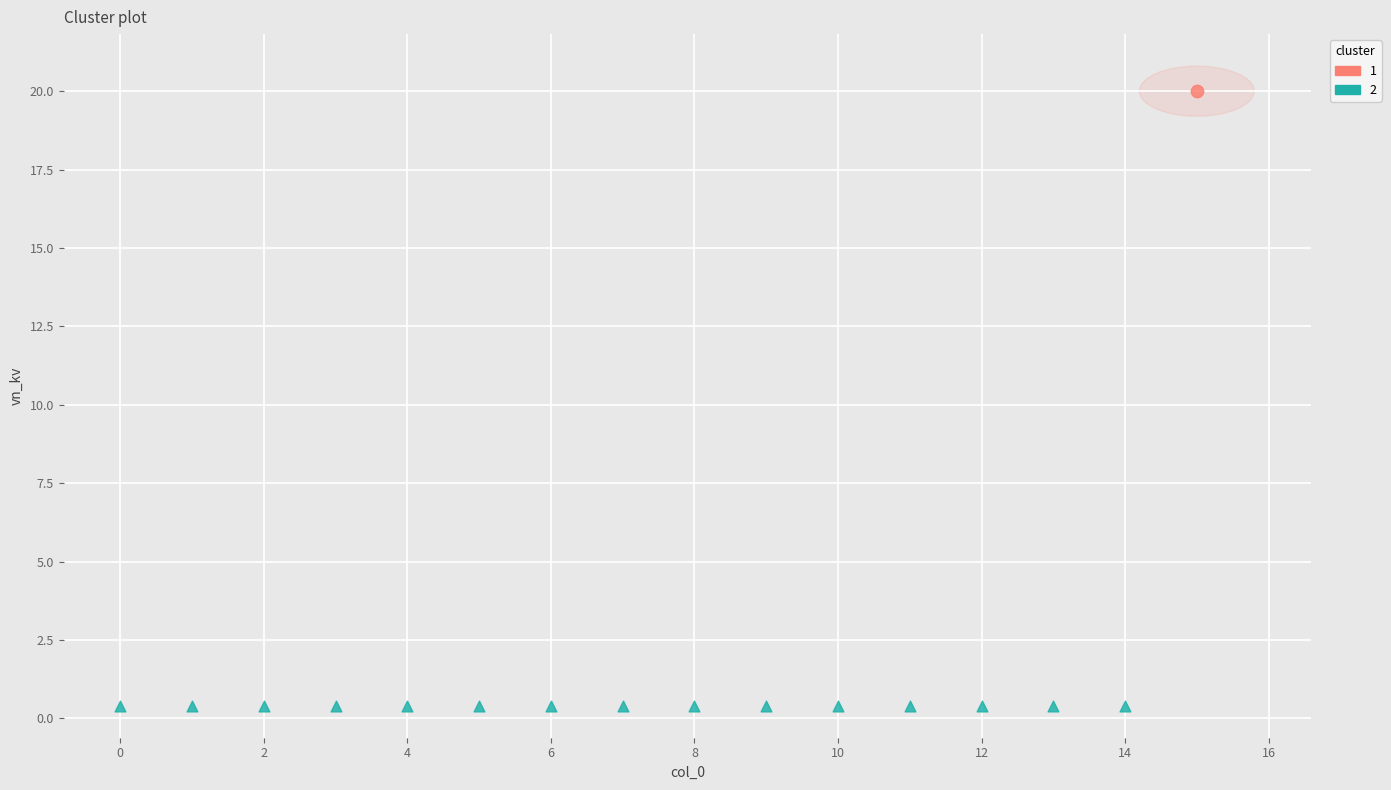

What are all the series names shown in the legend?

1, 2